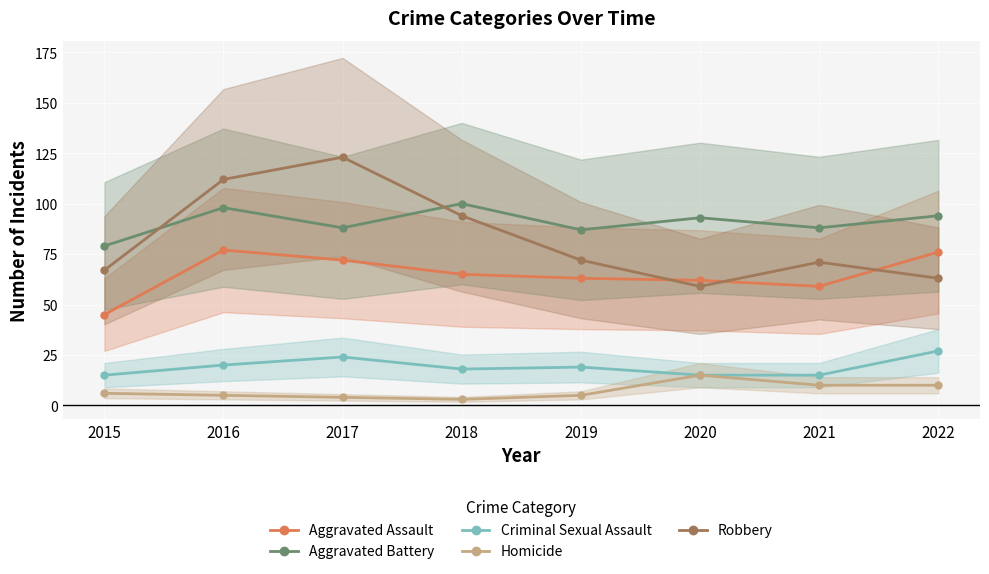

The value of Robbery at 2015 is 67. True or false?

True